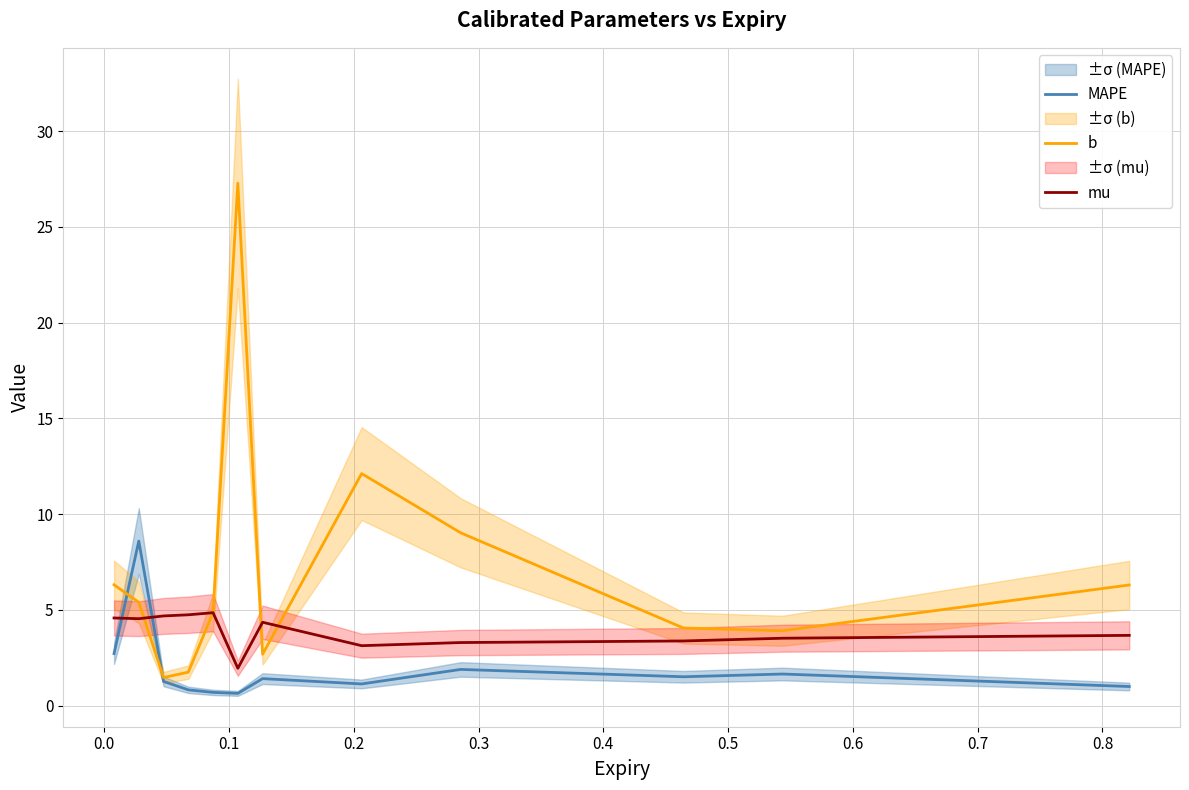

Does the chart have visible grid lines?

Yes